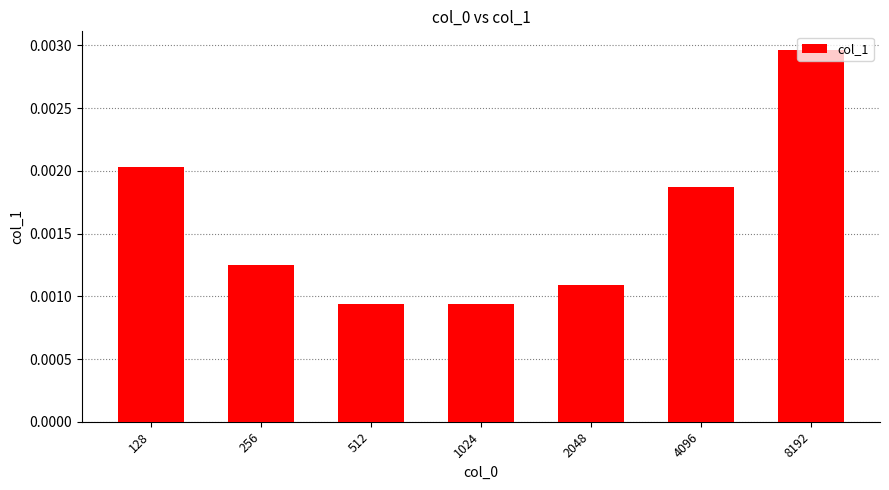

How many values are between 0 and 1?

7